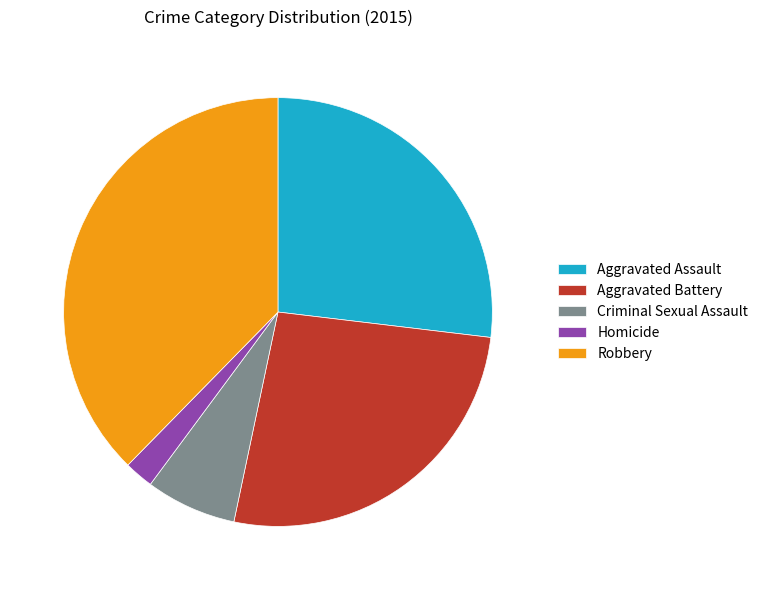

Is the sum of Homicide and Aggravated Battery greater than half?

No